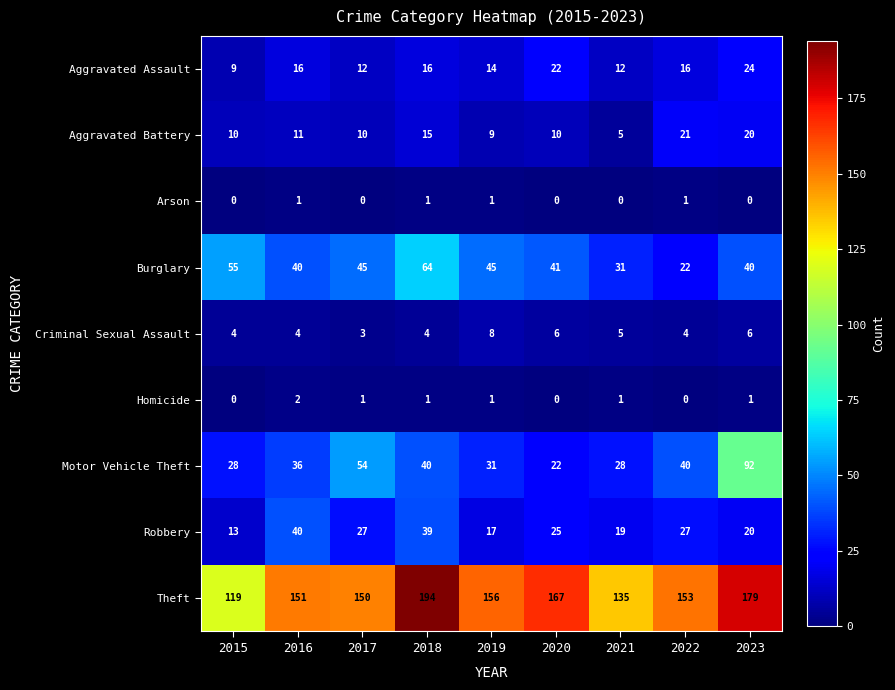

True or false: Arson has a value of 1 at 2019.

True